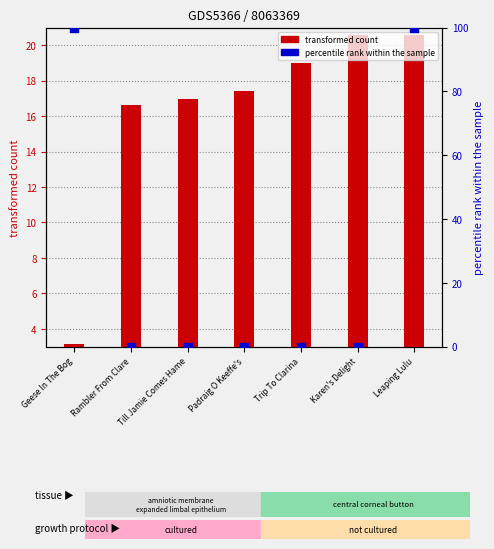

At which category is the sum across all series the highest?

Leaping Lulu